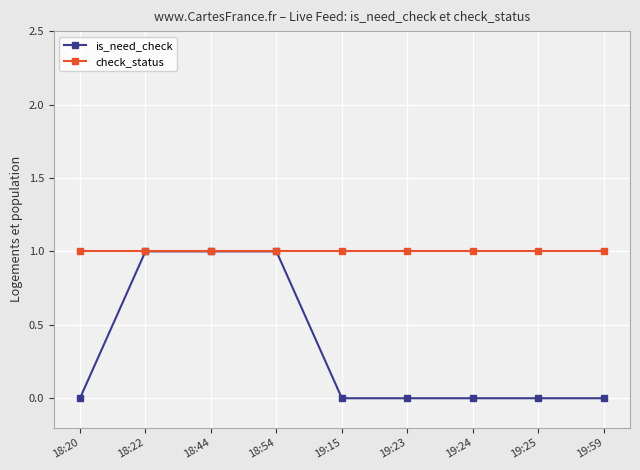

Which series has the largest range (max minus min)?

is_need_check